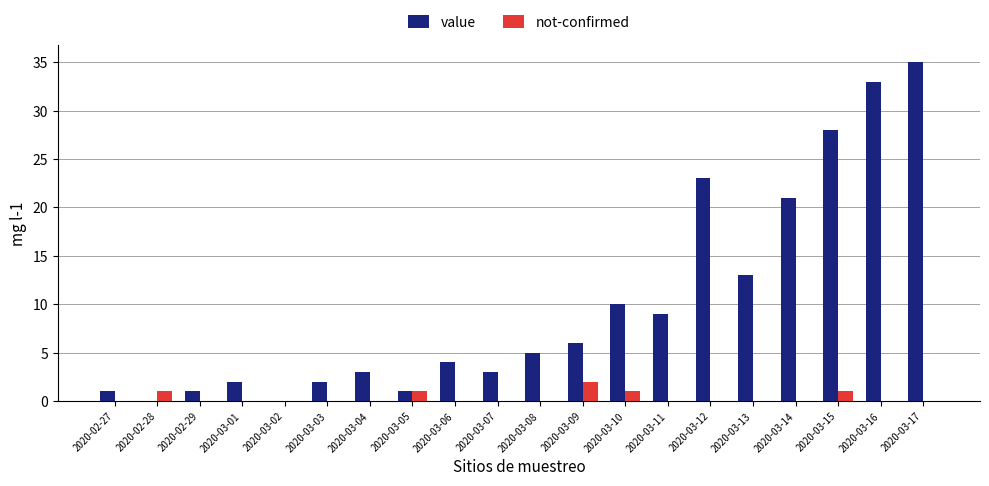

What is the sum of the value values at 2020-03-04 and 2020-02-29?

4